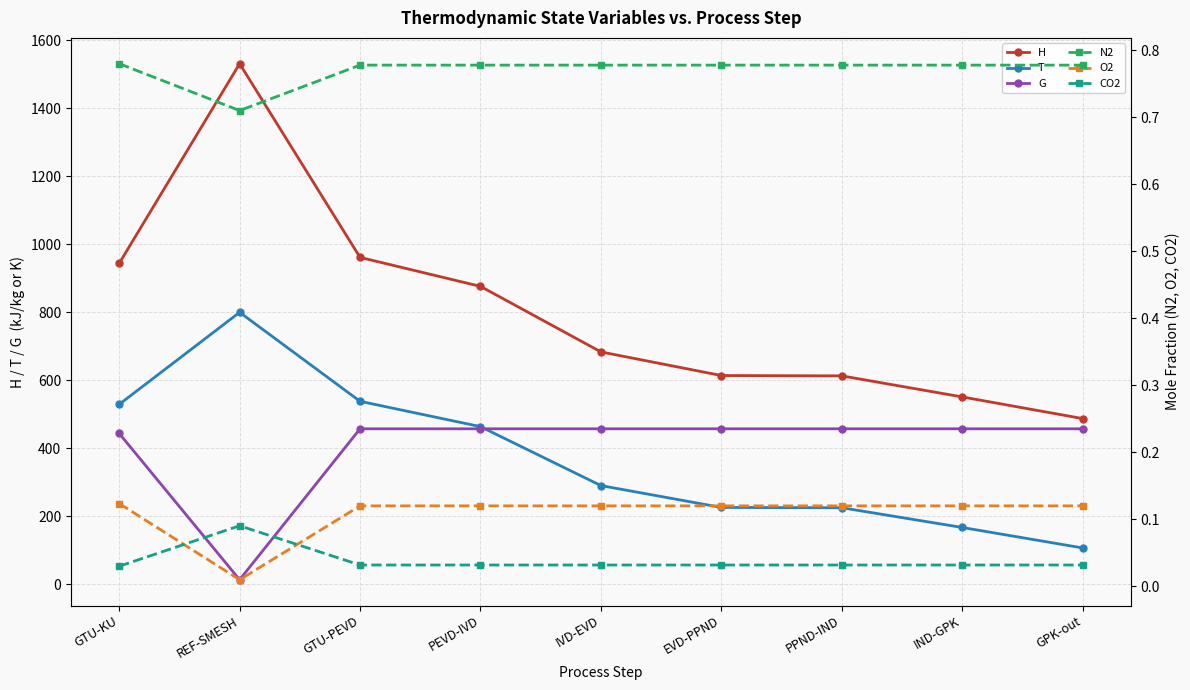

Which label corresponds to the smallest value in the chart?

REF-SMESH